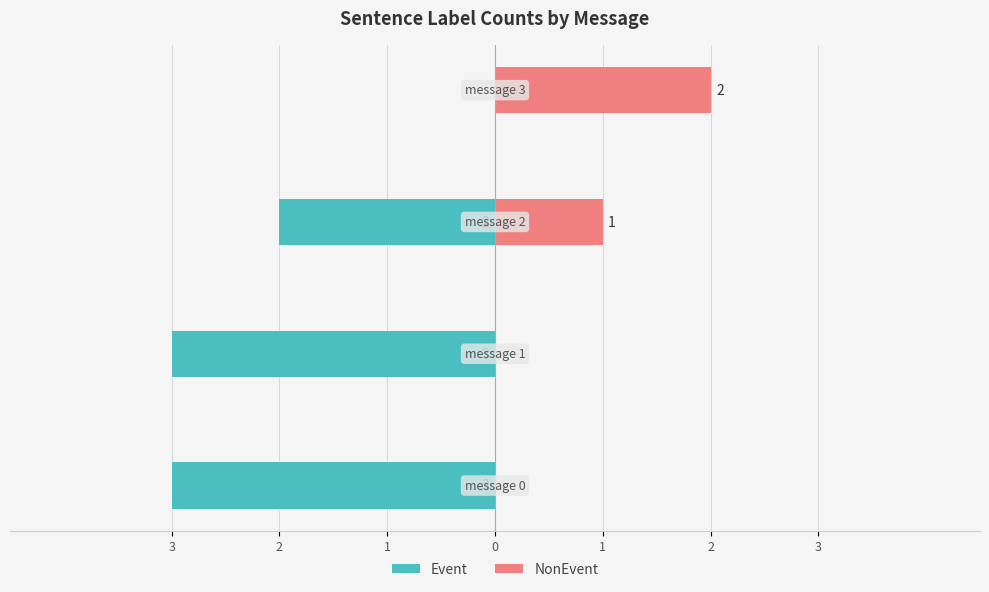

What is the value of the Event bar at the 3rd from the left?

-2